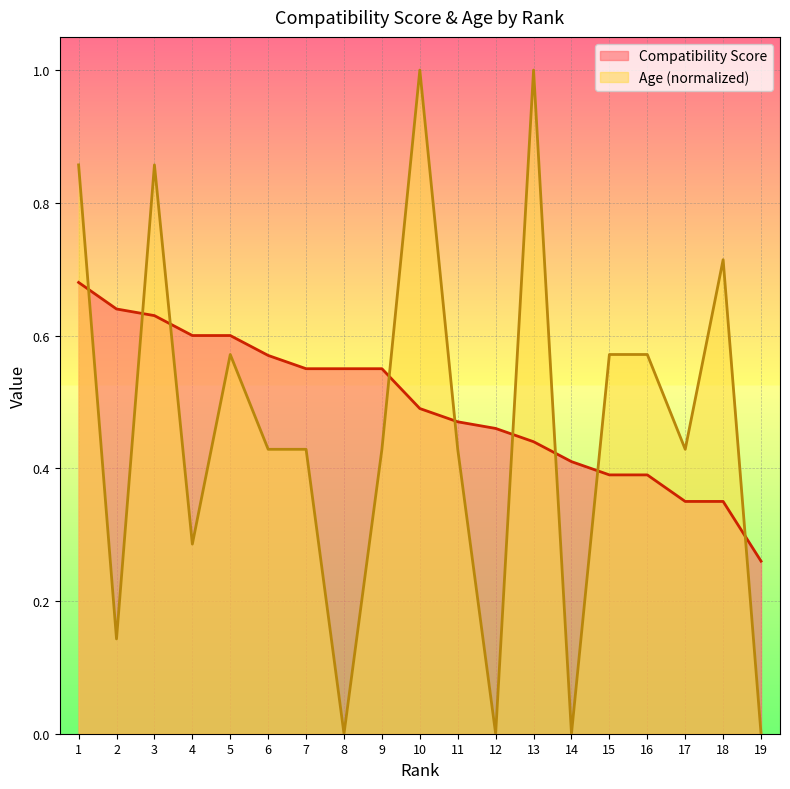

True or false: Compatibility Score has more than 0 points higher than both neighbors.

False